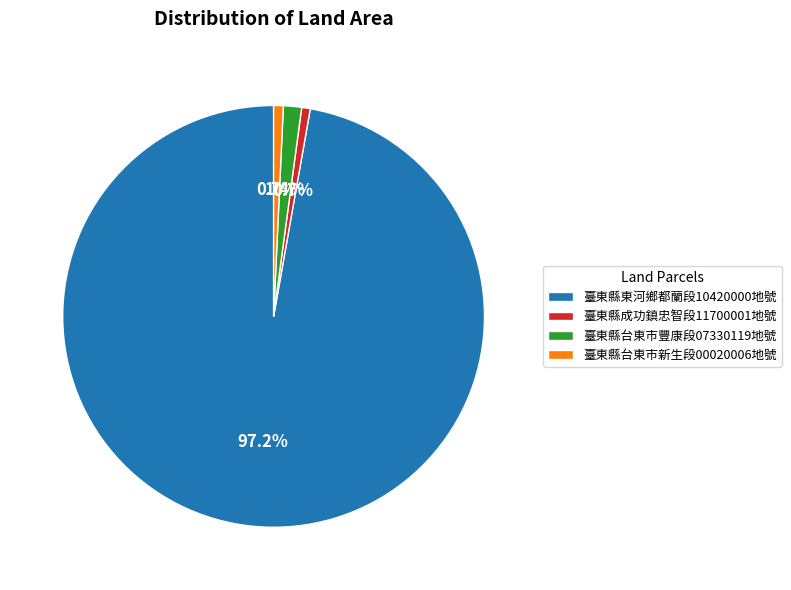

Which slice is the largest?

臺東縣東河鄉都蘭段10420000地號